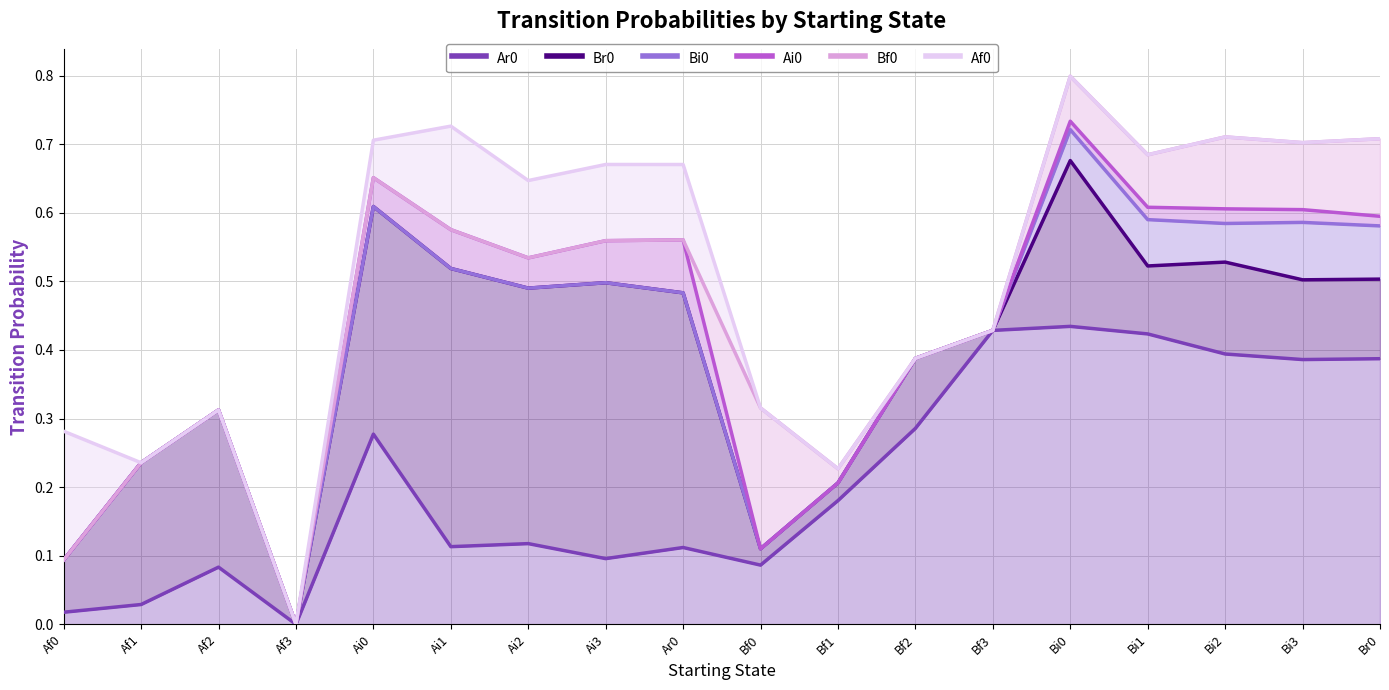

What is the maximum value for Ar0?

0.4